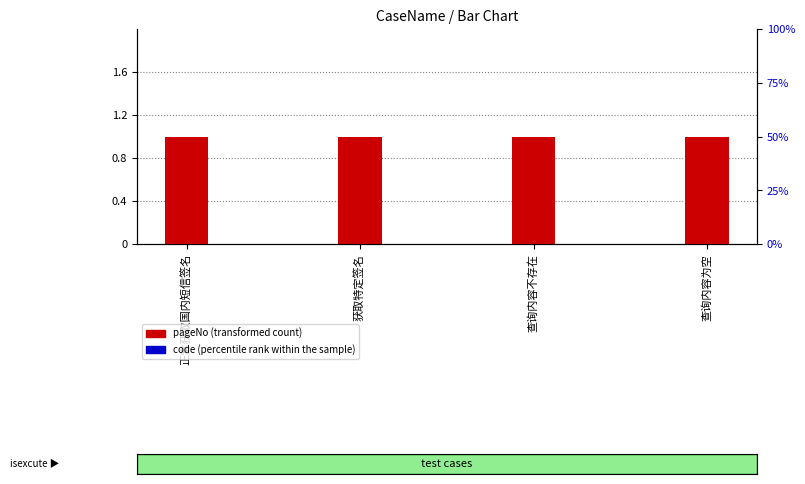

Rank the categories by code value from lowest to highest.

正常获取国内短信签名, 获取特定签名, 查询内容不存在, 查询内容为空